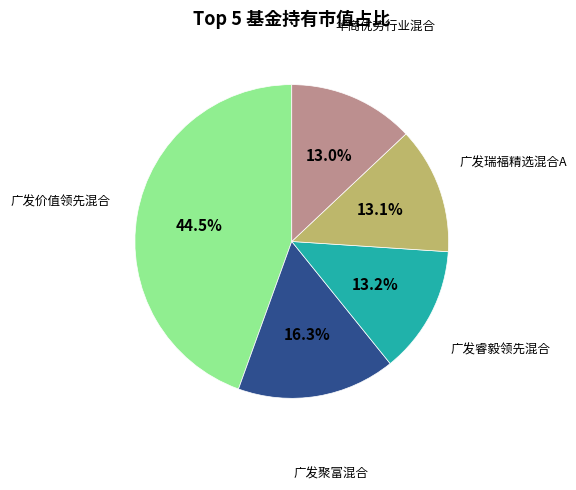

To the nearest percent, what is the difference between the 广发聚富混合 and 广发价值领先混合 slice percentages?

28%